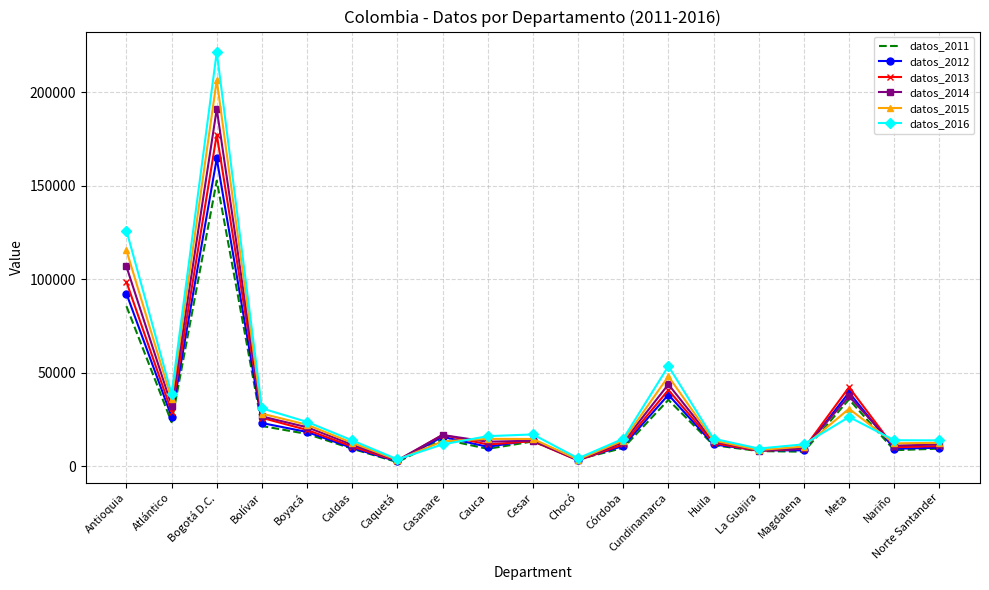

Which series has the largest total across all categories?

datos_2016